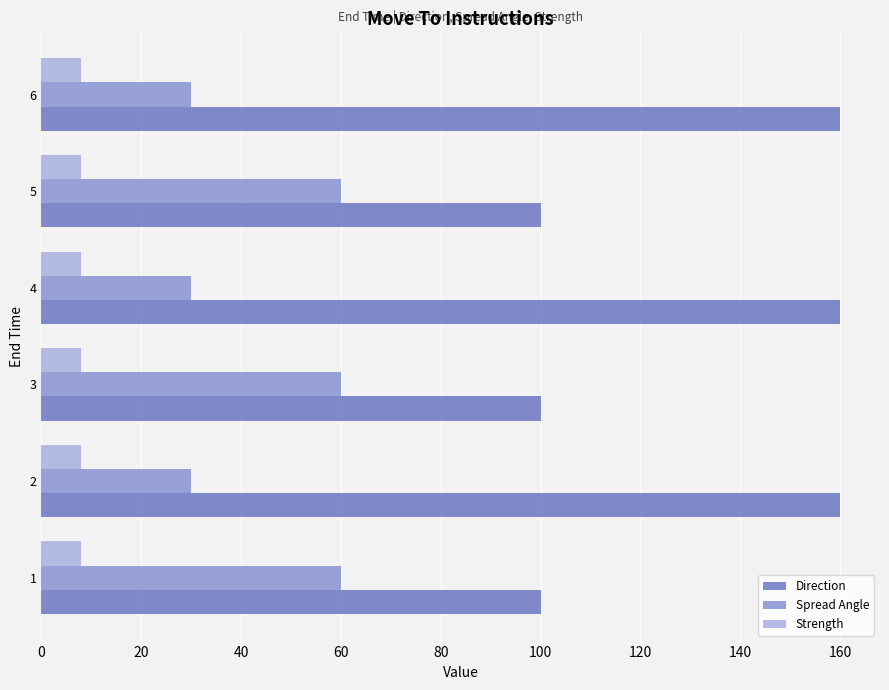

Which series has the largest total across all categories?

Direction